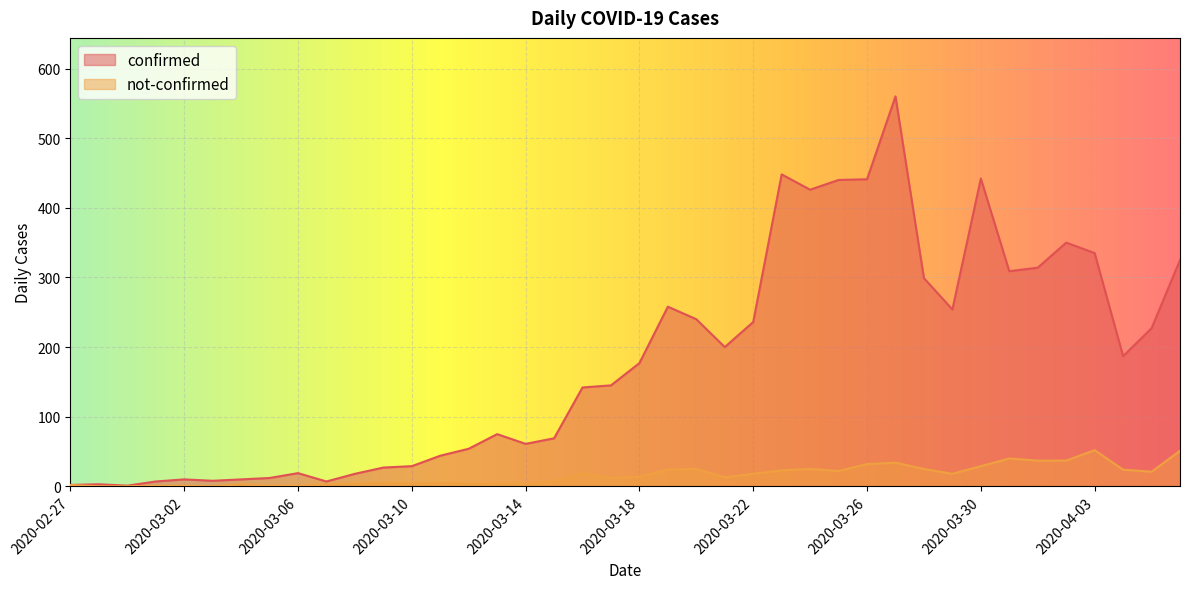

Which series changed the most between 2020-03-10 and 2020-03-28?

confirmed